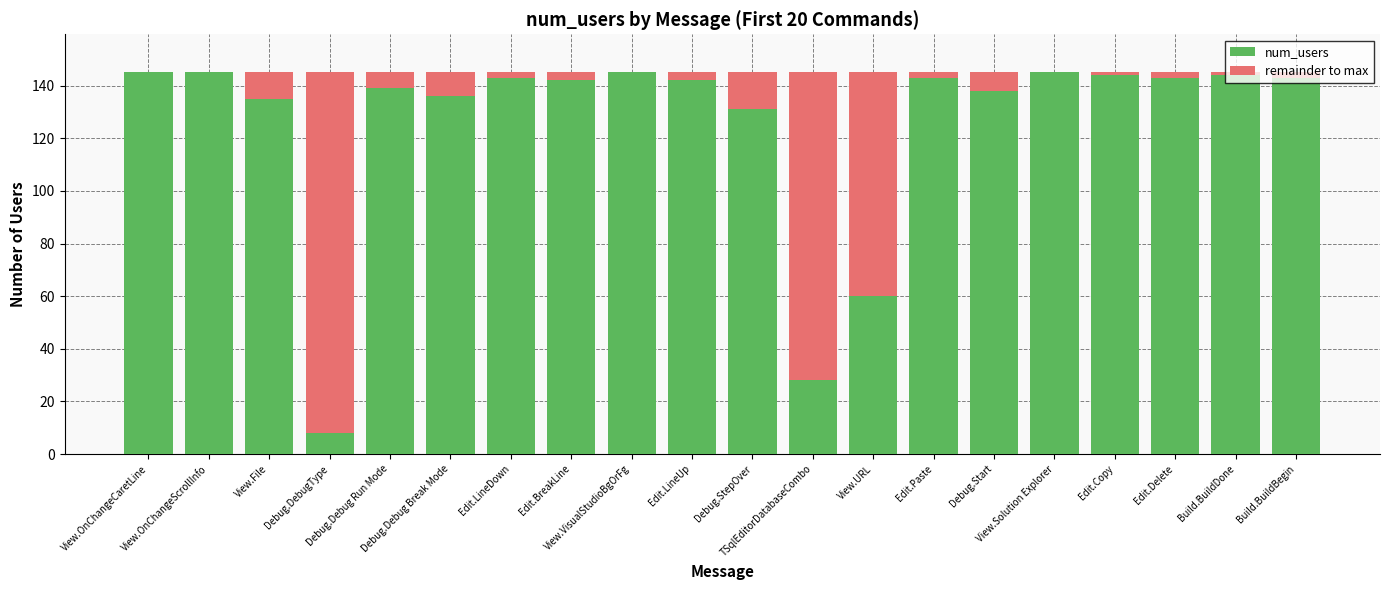

What is the maximum value for num_users?

145